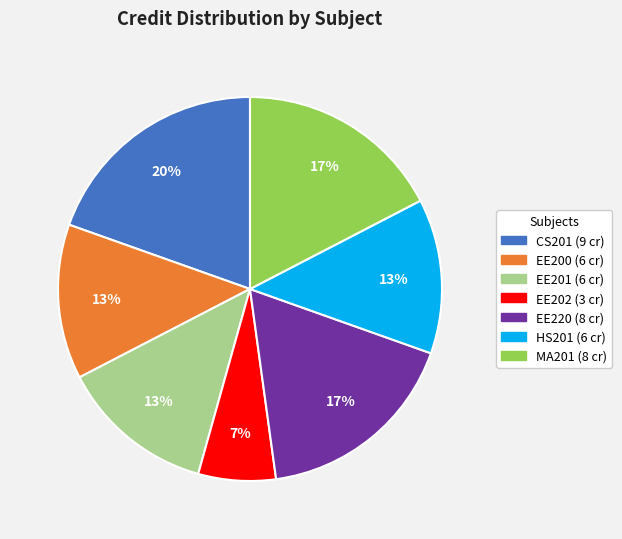

To the nearest percent, what is the difference between the largest and smallest slice percentages?

13%